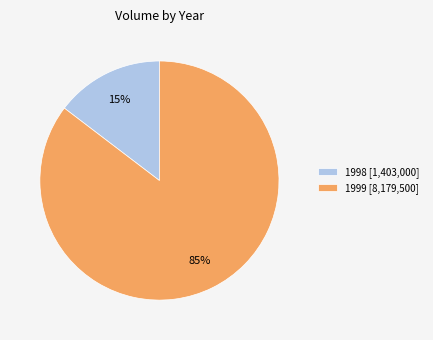

Is the sum of 1999 [8,179,500] and 1998 [1,403,000] greater than half?

Yes